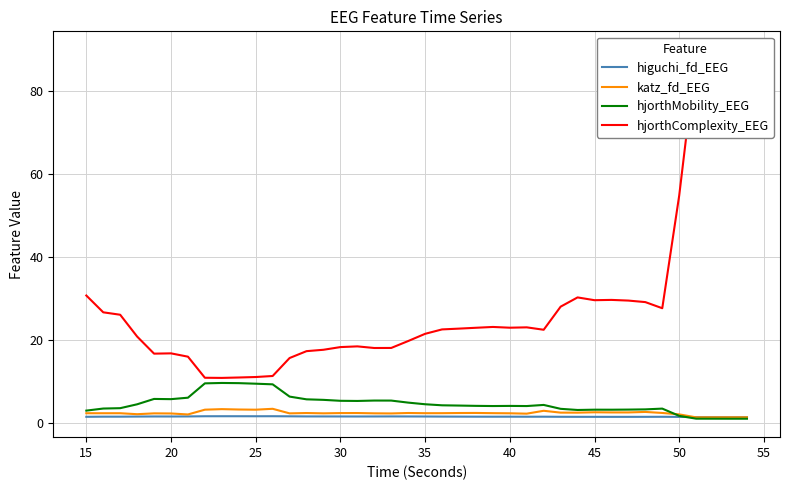

Is it true that hjorthMobility_EEG equals 4.1 at 40?

True